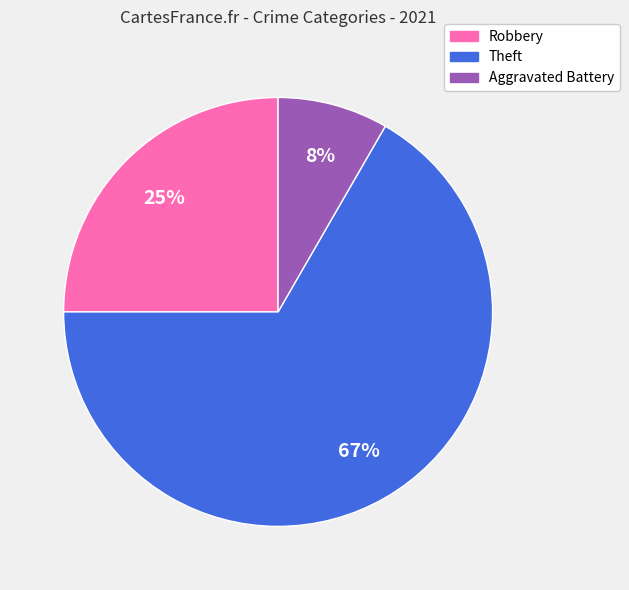

Combined, do Robbery and Theft account for over 50%?

Yes